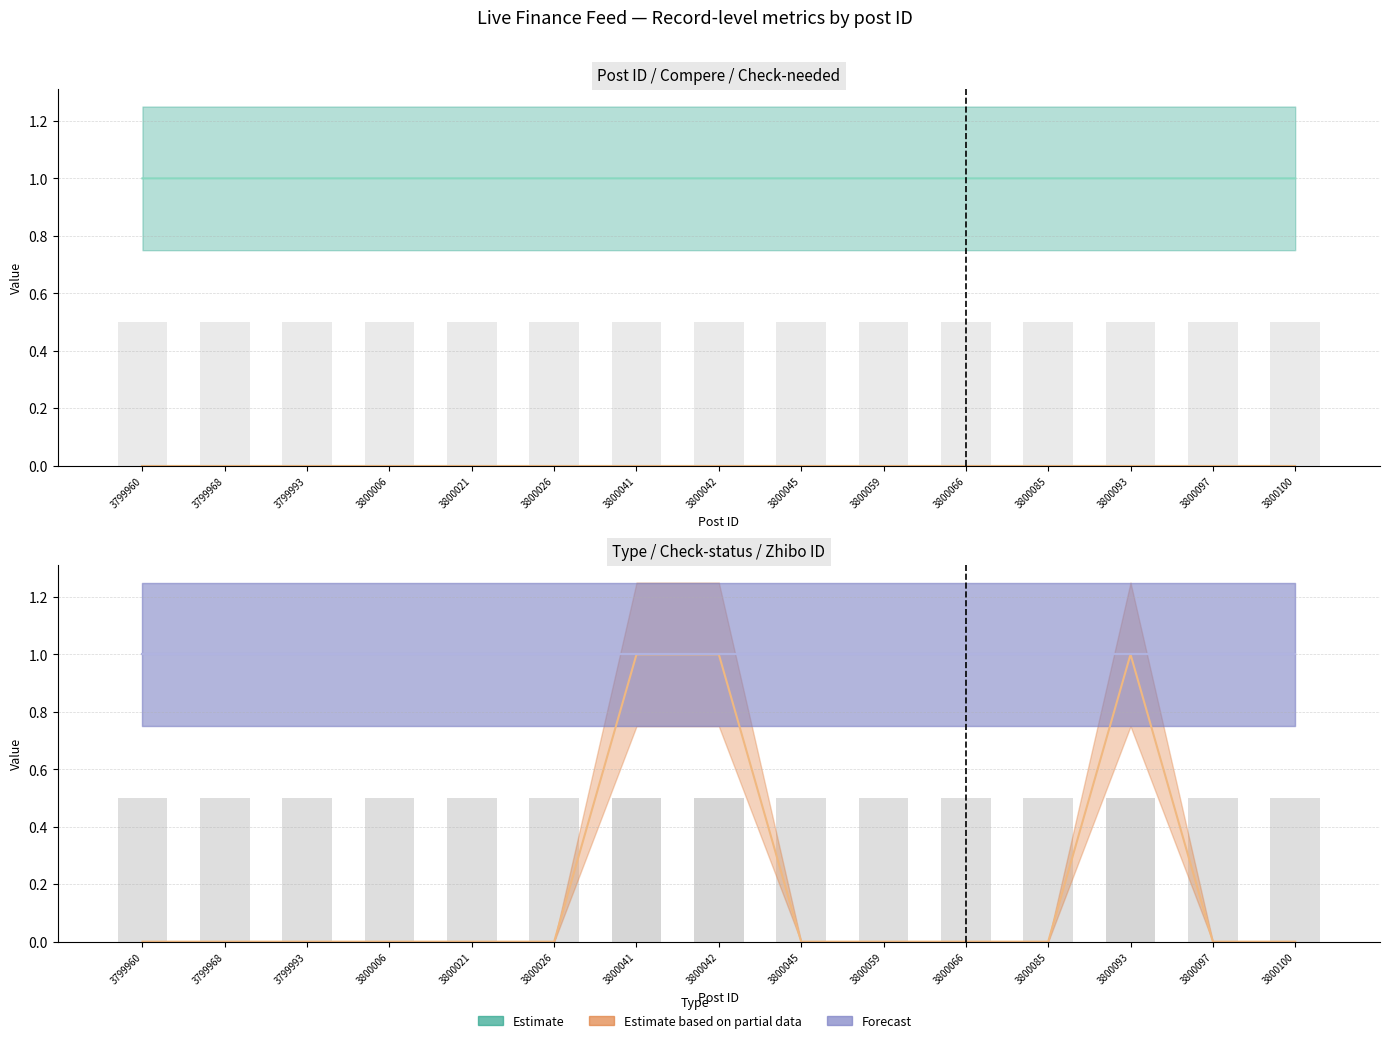

At which category is the sum across all series the highest?

3800093